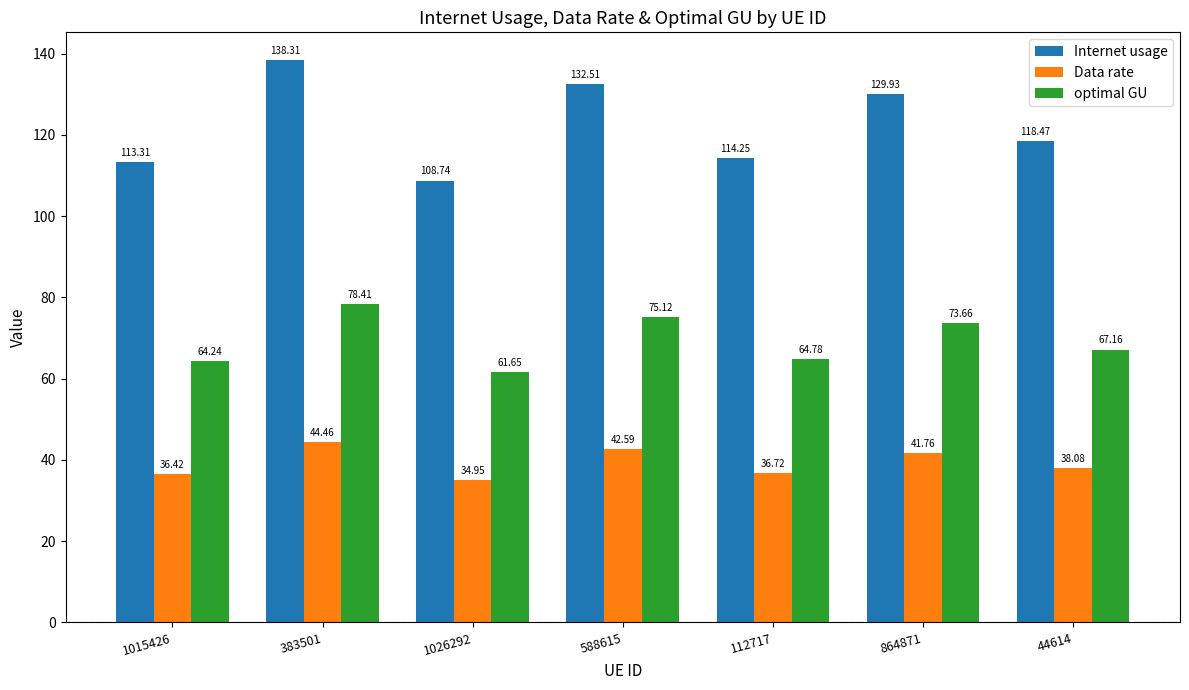

What is the total value across all series at 112717?

215.8